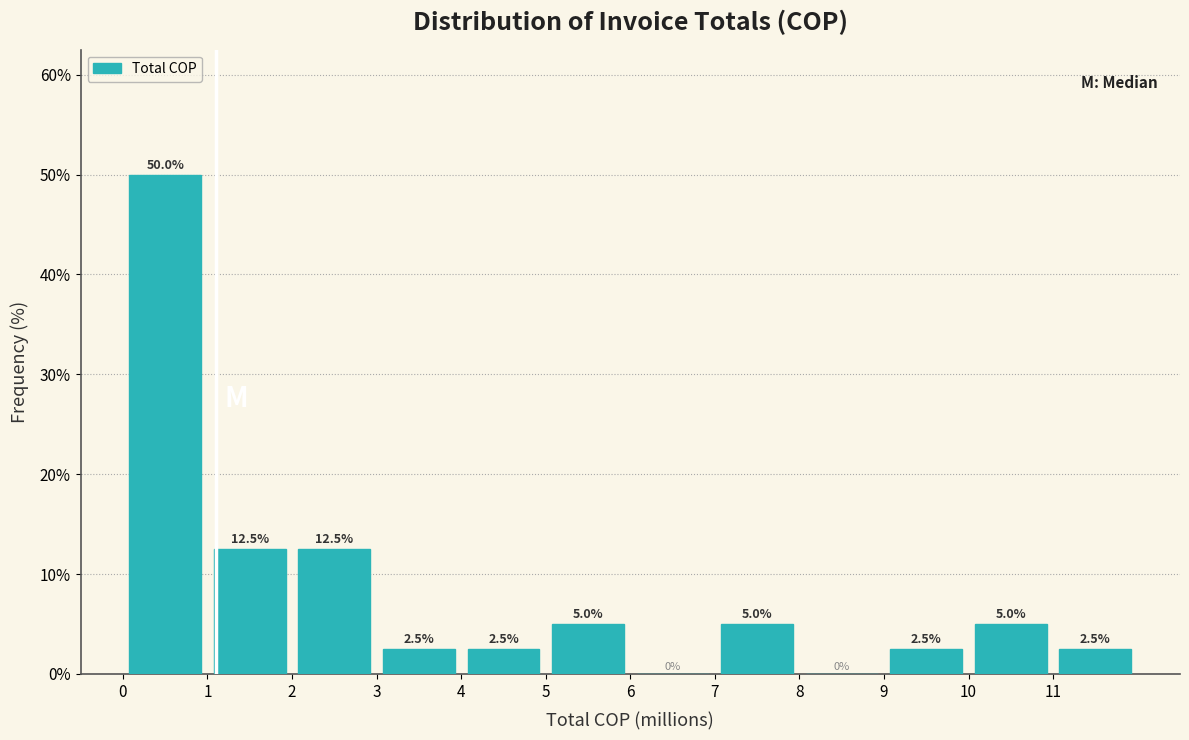

Reading left to right, transcribe this chart: for each bar, give the range it covers on the x-axis and its height.

0 to 1: 50.0
1 to 2: 12.5
2 to 3: 12.5
3 to 4: 2.5
4 to 5: 2.5
5 to 6: 5.0
6 to 7: 0.0
7 to 8: 5.0
8 to 9: 0.0
9 to 10: 2.5
10 to 11: 5.0
11 to 12: 2.5